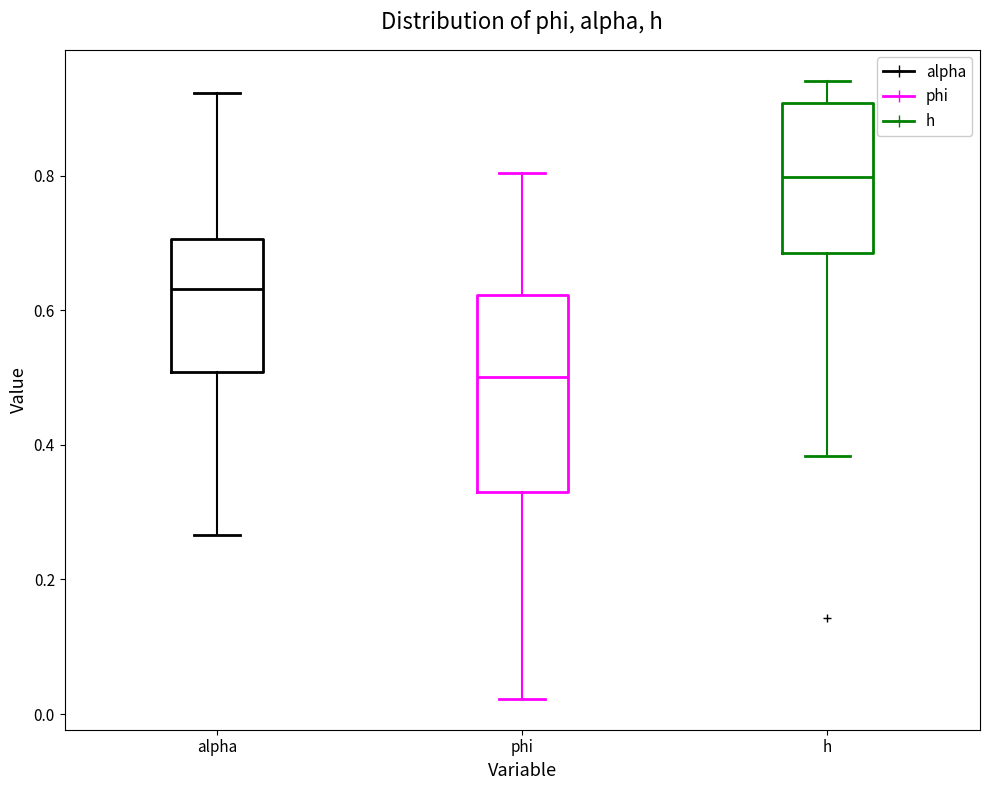

Reading left to right, transcribe this box plot: for each box, give where its median line is, the range the box spans, and where its two whiskers end, as read against the y-axis. The values are not printed on the chart, so give them approximately, as read against the axis.

alpha: median 0.64, box 0.50 to 0.70, whiskers 0.26 to 0.92
phi: median 0.50, box 0.32 to 0.62, whiskers 0.02 to 0.80
h: median 0.80, box 0.68 to 0.90, whiskers 0.38 to 0.94